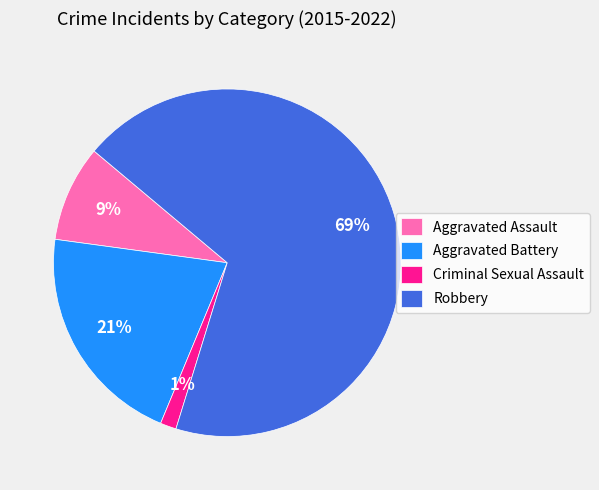

How many segments does this pie chart have?

4